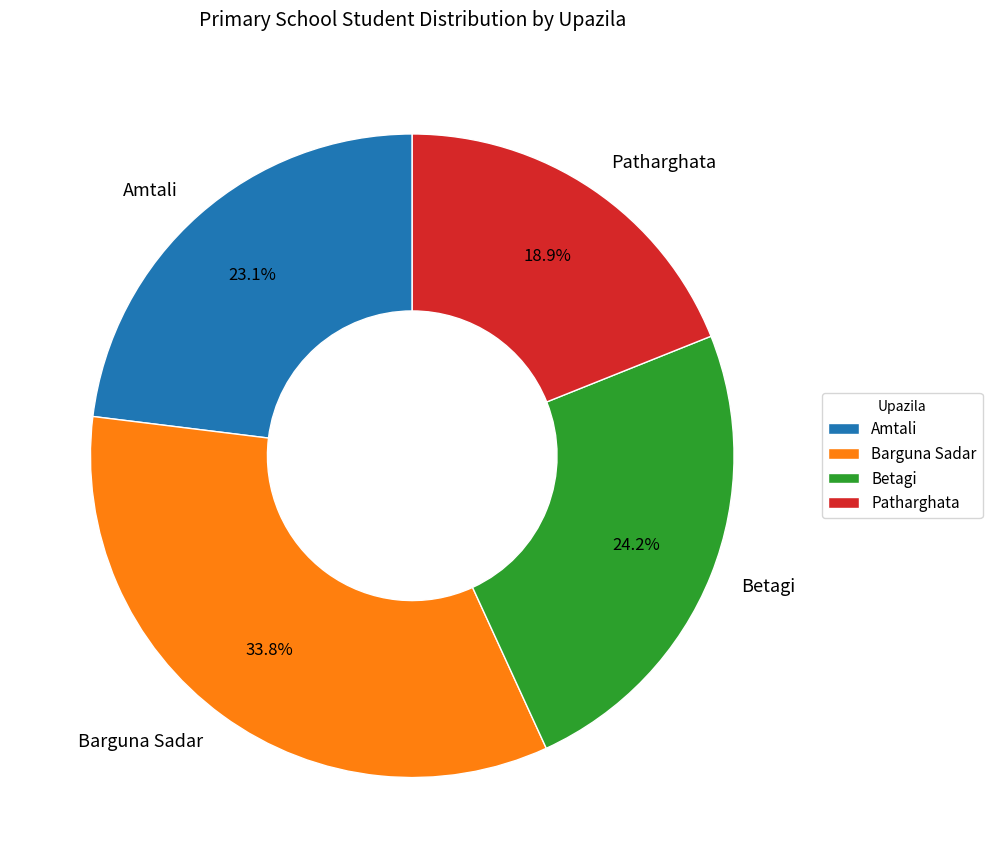

Is it true that Amtali is 31% of the pie?

False